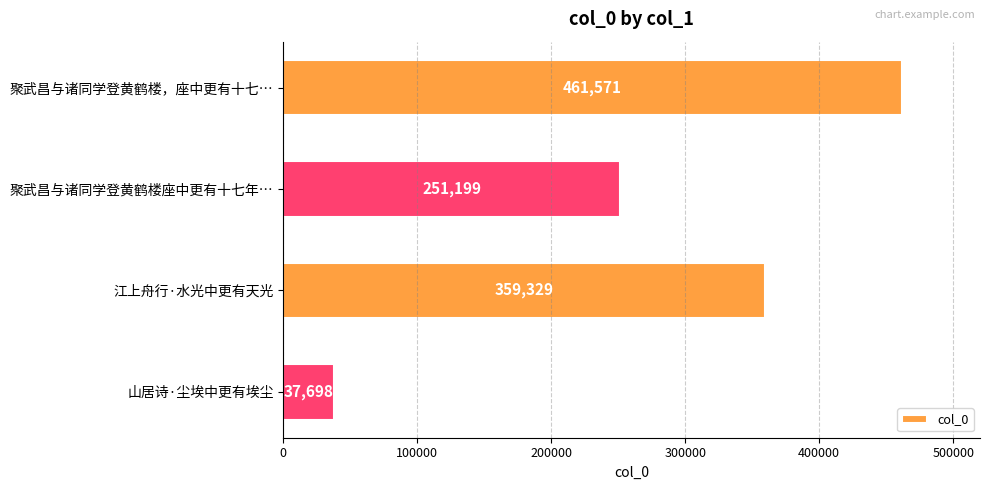

What is the difference between the maximum and minimum values?

423873